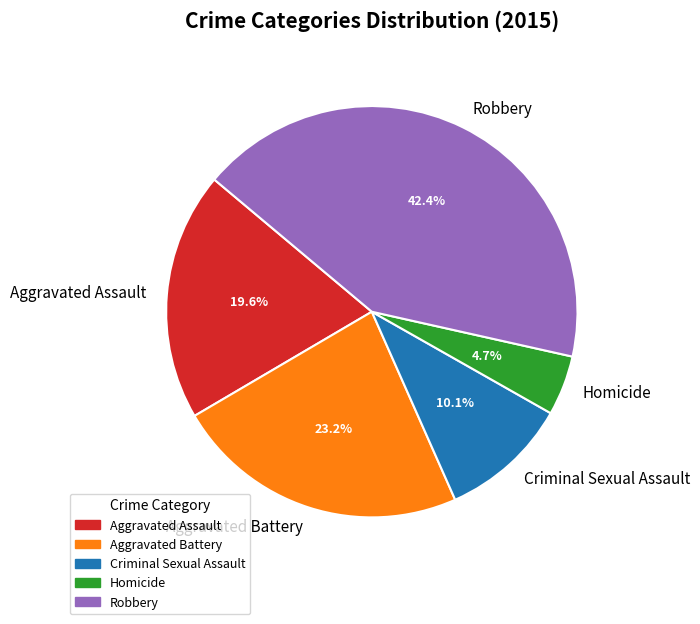

What percentage do Aggravated Battery and Criminal Sexual Assault together represent?

33.3%